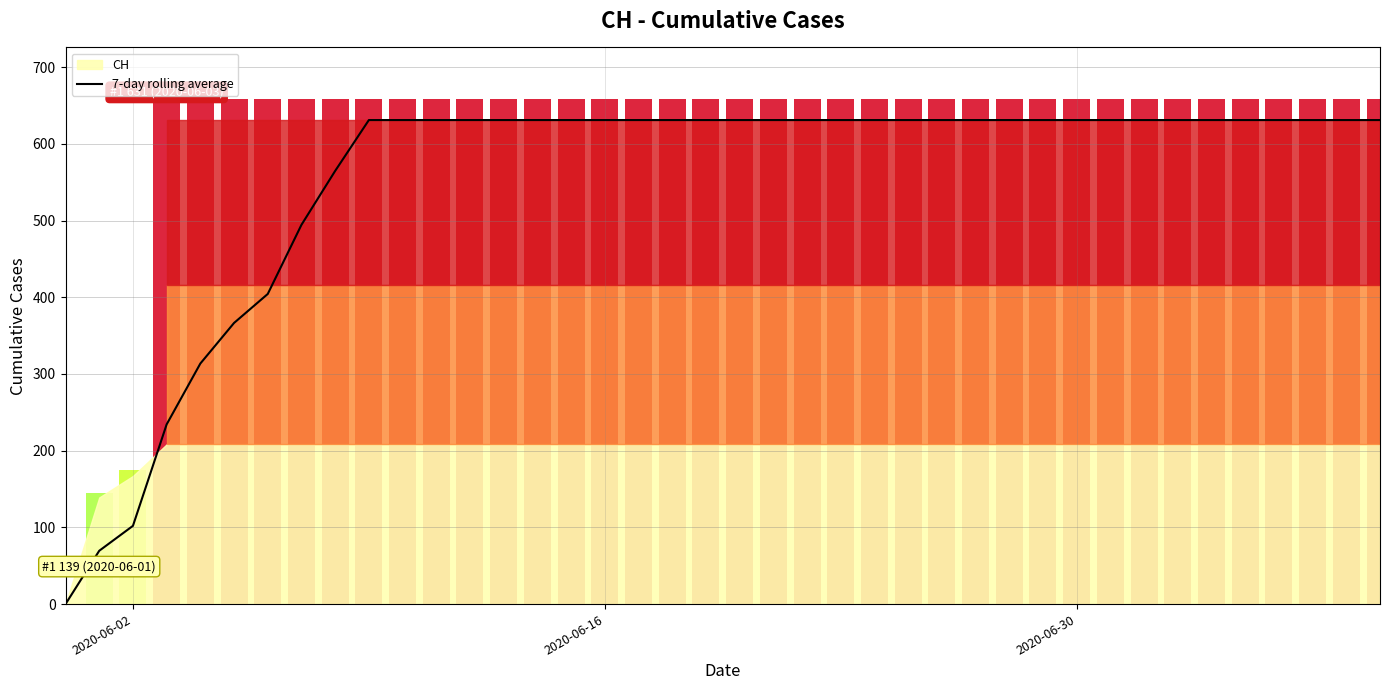

What is the highest value of the 7-day rolling average series?

631.0